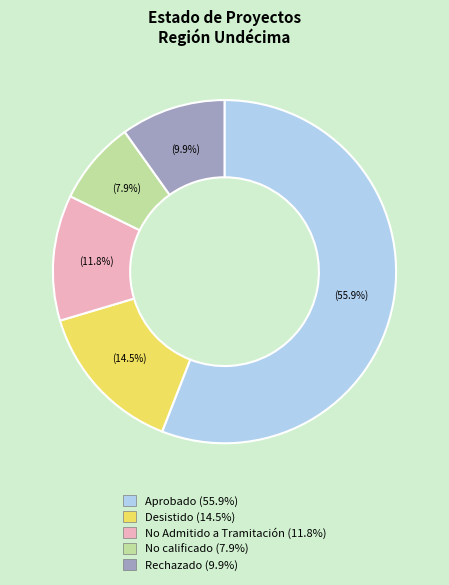

To the nearest percent, what is the average slice percentage?

20%